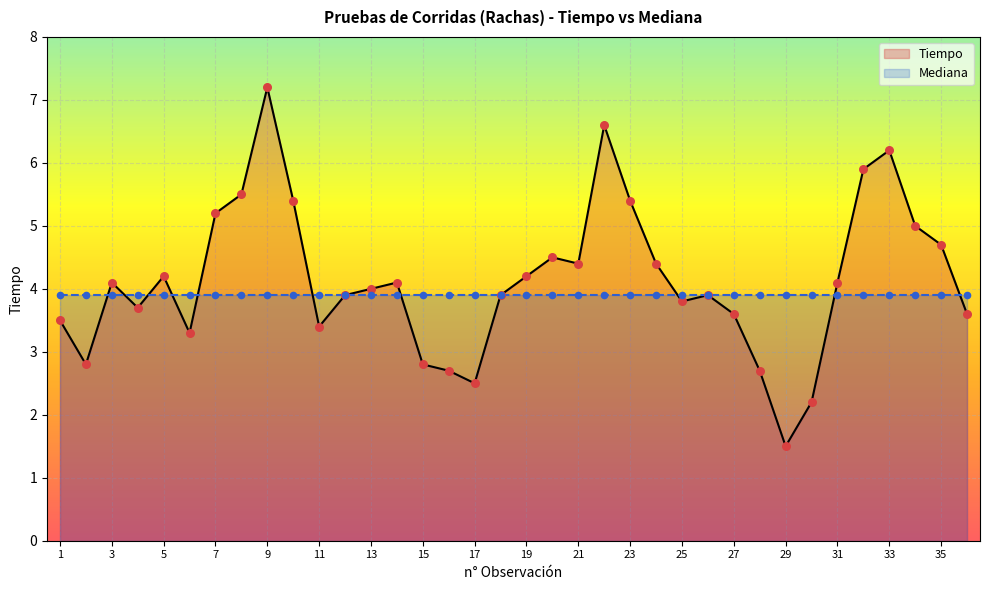

What is the total value across all series at 23?

9.3